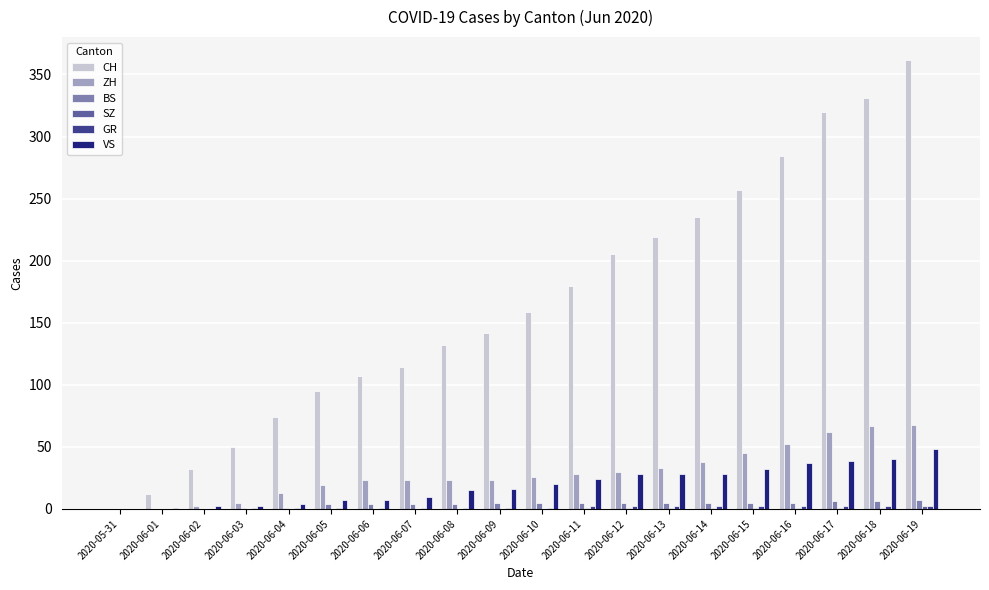

What is the approximate value of CH at 2020-06-02?

32